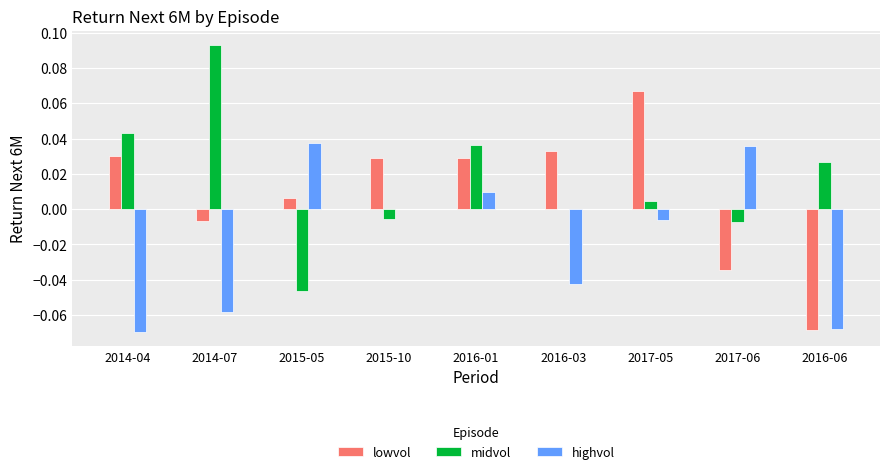

Between 2014-07 and 2015-10, which series saw the biggest shift?

midvol